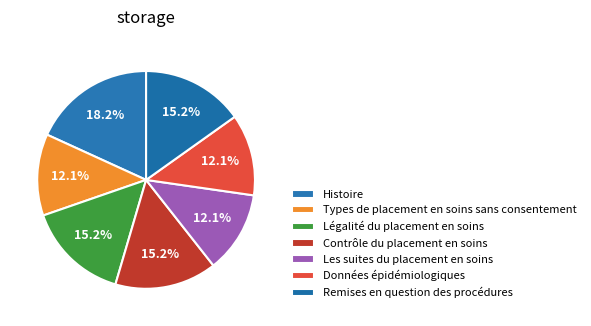

Combined, do Les suites du placement en soins and Données épidémiologiques account for over 50%?

No